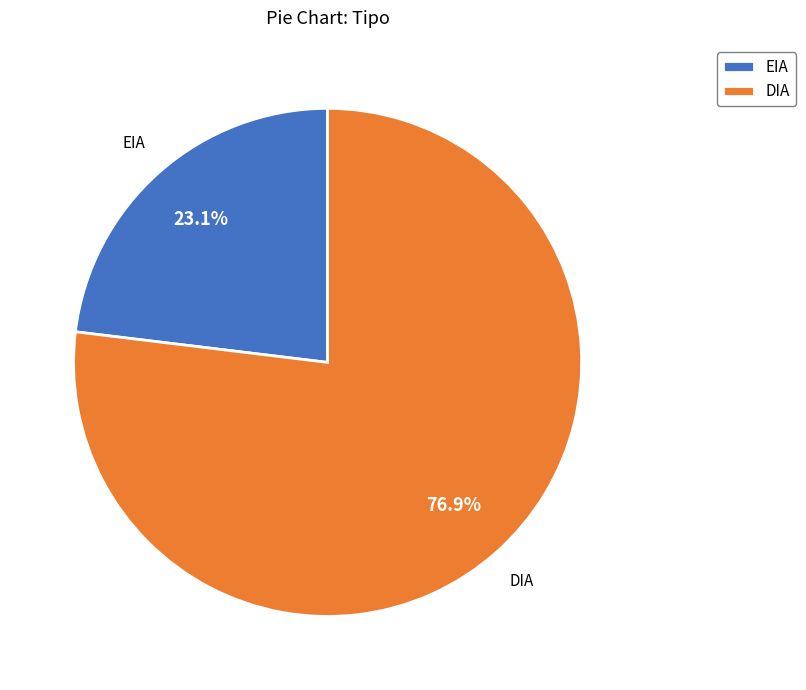

To the nearest percent, what portion does DIA represent?

77%